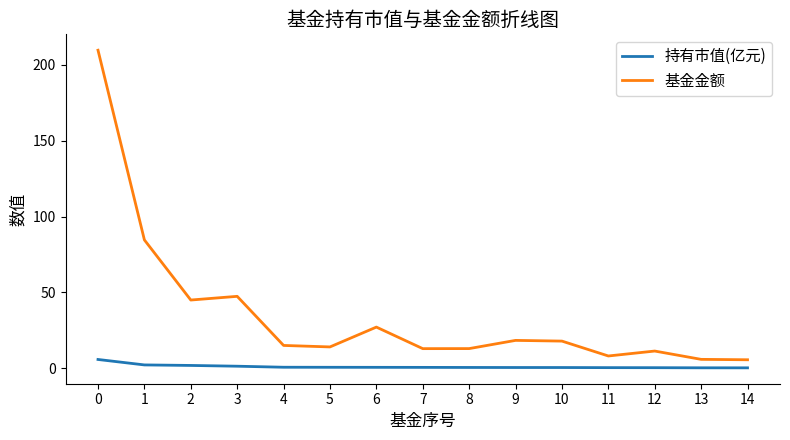

At how many categories does at least one series exceed 74?

2